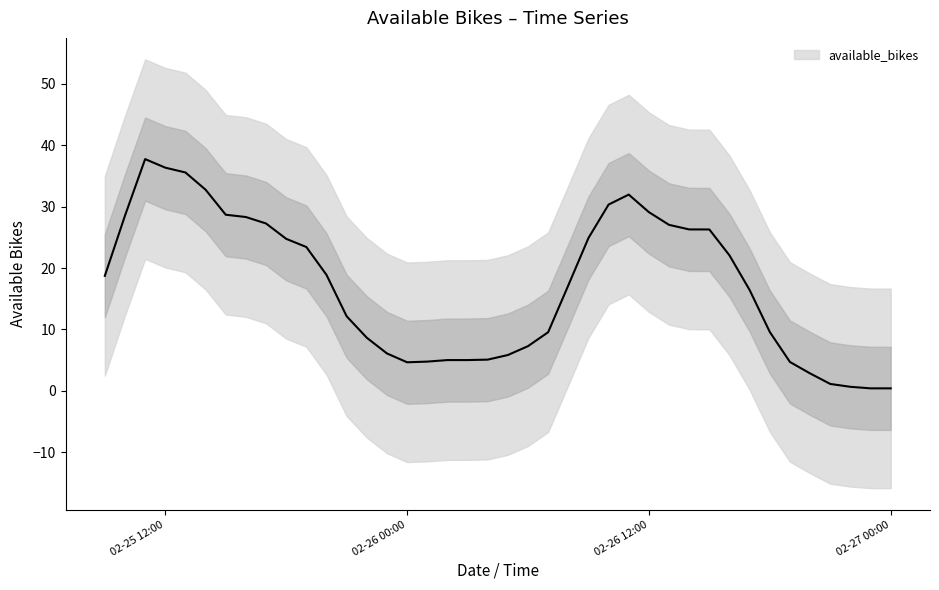

What is the value of the 5th point from the left?

35.6